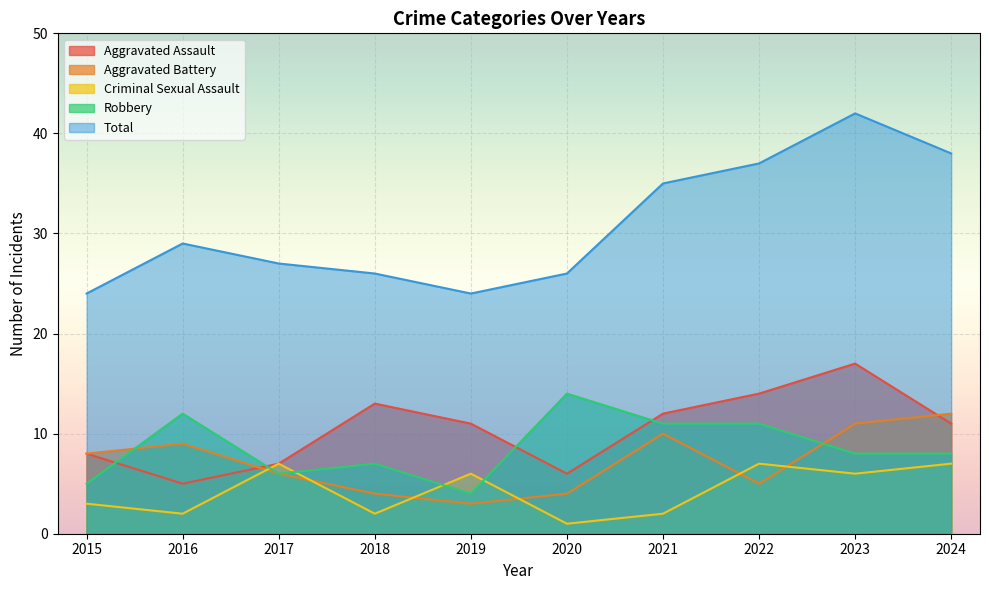

What is the difference between the maximum and minimum values in the Criminal Sexual Assault series?

6